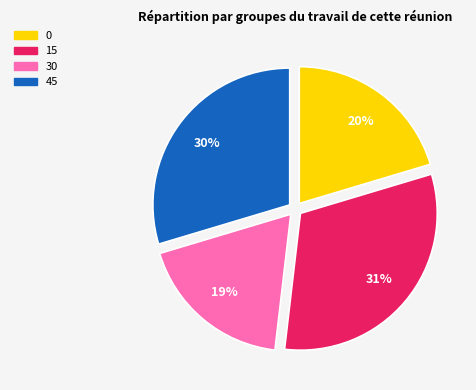

How many segments does this pie chart have?

4